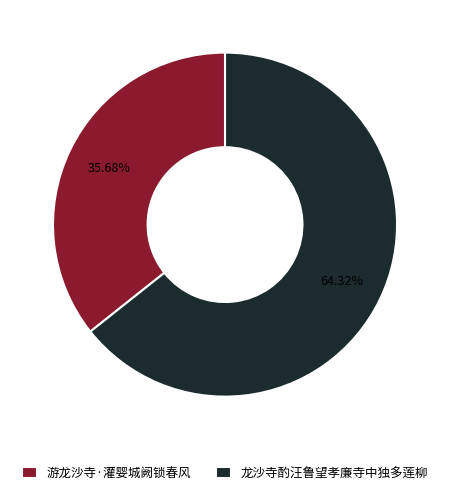

To the nearest percent, what is the combined percentage of 龙沙寺酌汪鲁望孝廉寺中独多莲柳 and 游龙沙寺·灌婴城阙锁春风?

100%